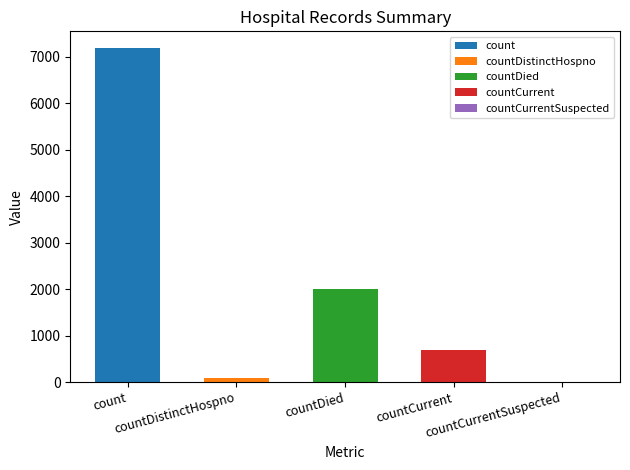

Rank the categories by value from highest to lowest.

count, countDied, countCurrent, countDistinctHospno, countCurrentSuspected